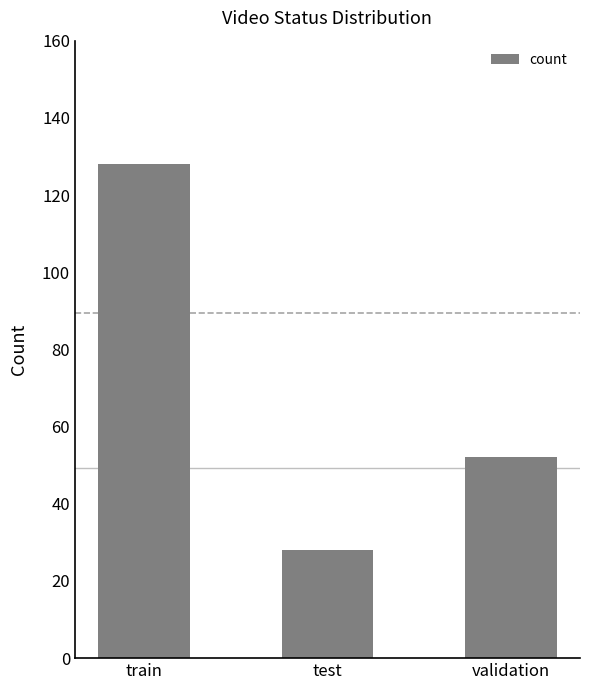

Which label corresponds to the smallest value in the chart?

test